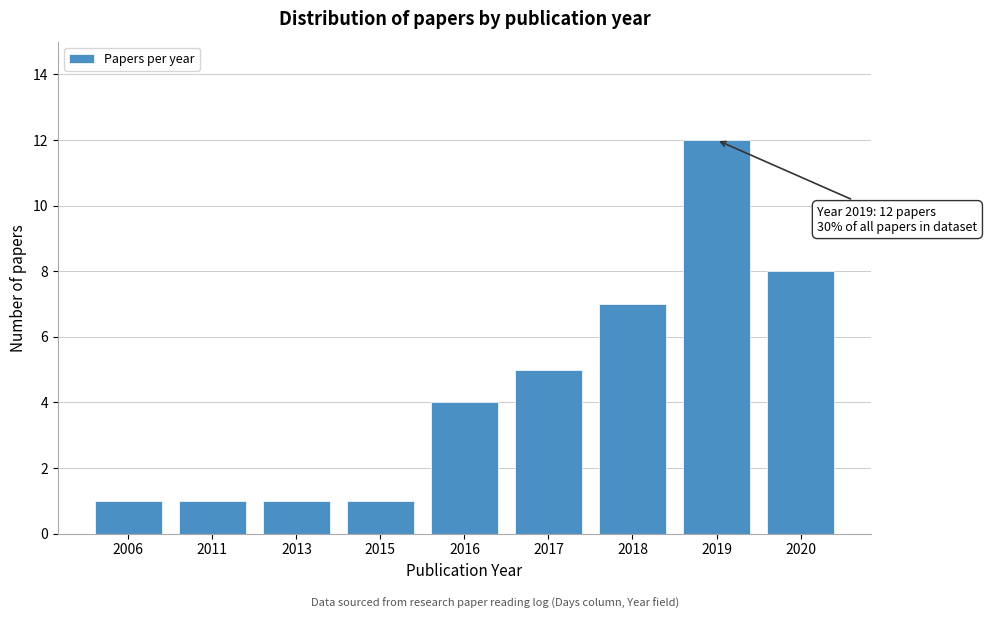

Reading left to right, transcribe all the data shown in this chart.

2006=1	2011=1	2013=1	2015=1	2016=4	2017=5	2018=7	2019=12	2020=8